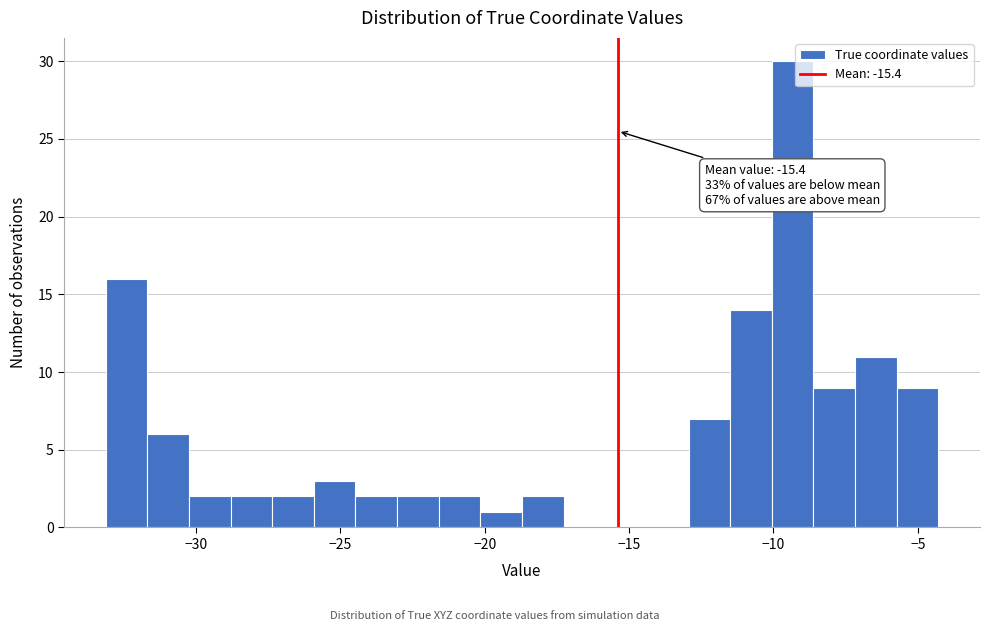

Read against the x-axis, roughly where is the centre of the tallest bar?

-9.5